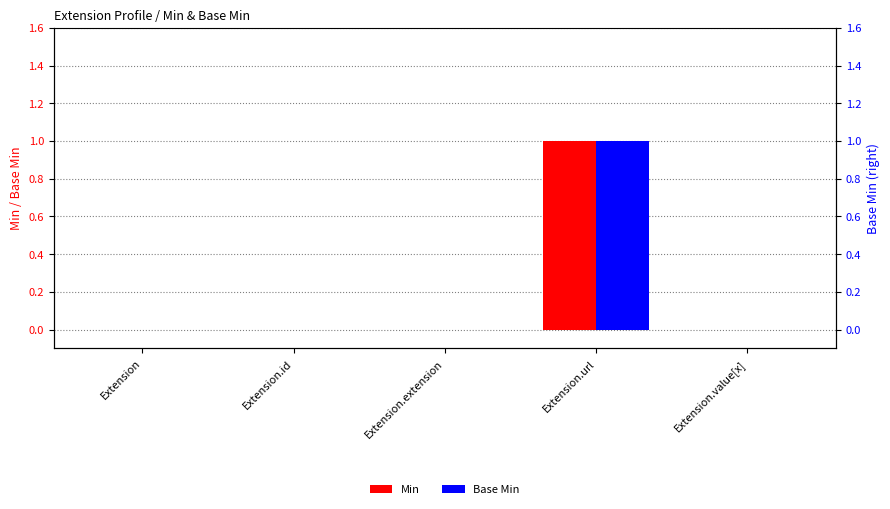

Between Extension and Extension.value[x], which series saw the biggest shift?

Min